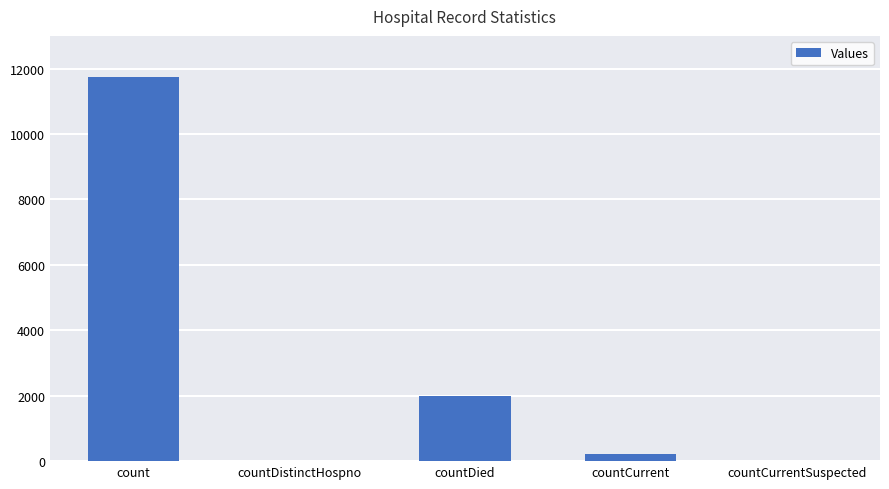

Between count and countCurrentSuspected, which is larger?

count